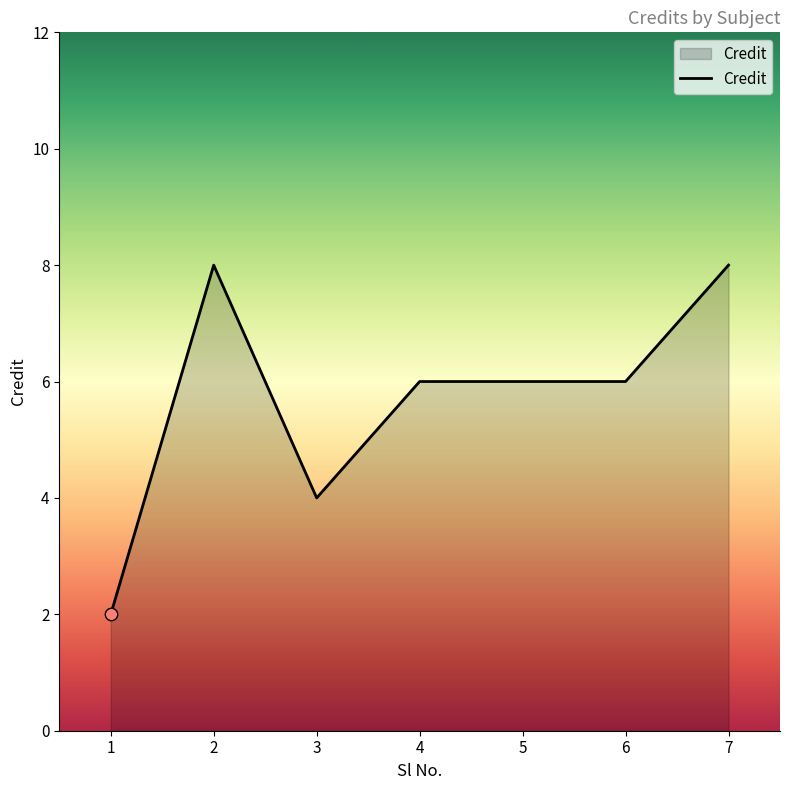

What is the change in value from 5 to 7?

+2